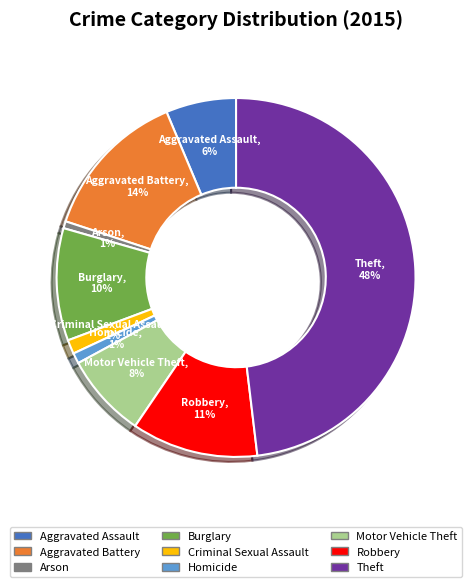

Is it true that Robbery is 11% of the pie?

True